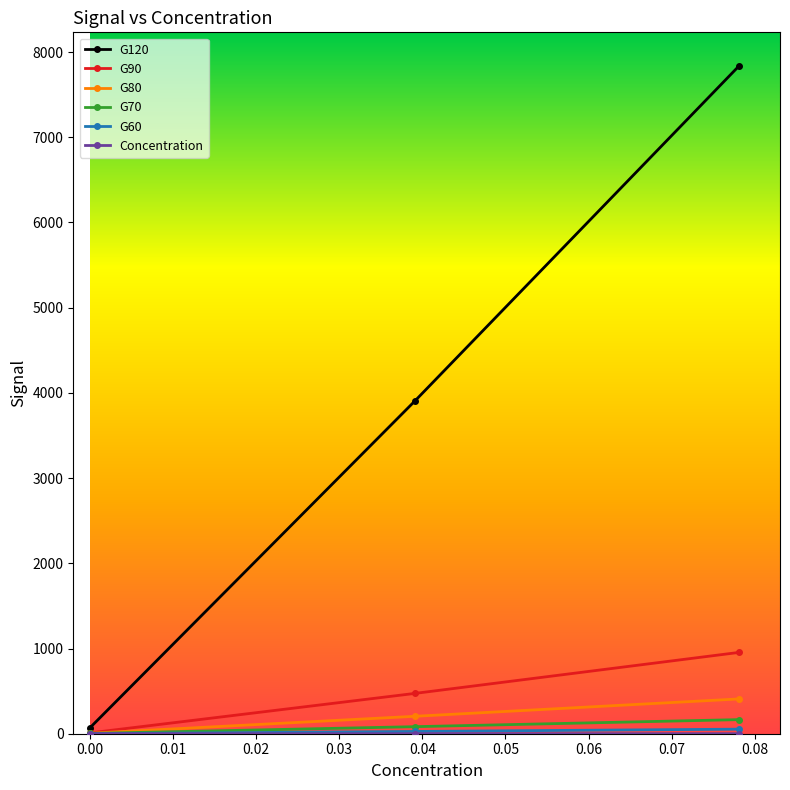

Which series has the largest total across all categories?

G120